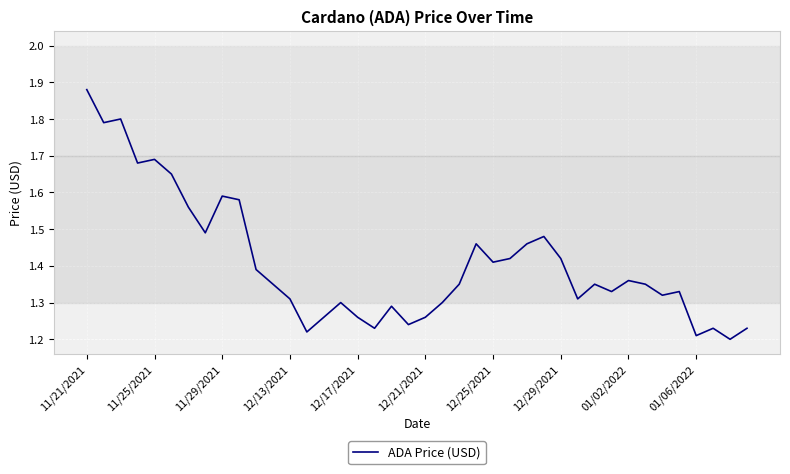

What is the difference between the maximum and minimum values?

0.7